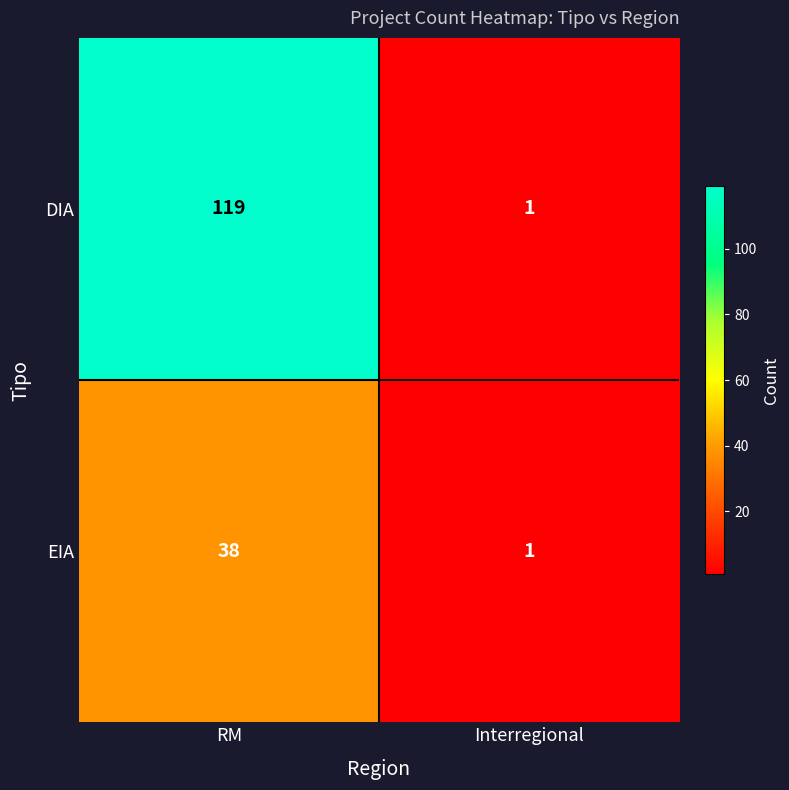

What is the difference between the EIA values at Interregional and RM?

37